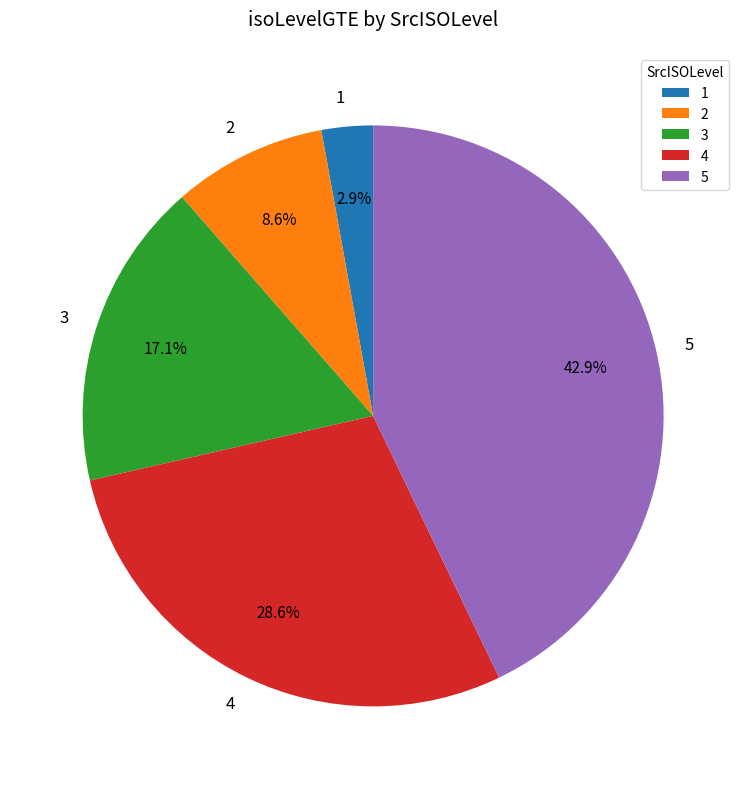

Is there any slice that represents more than half of the pie?

No